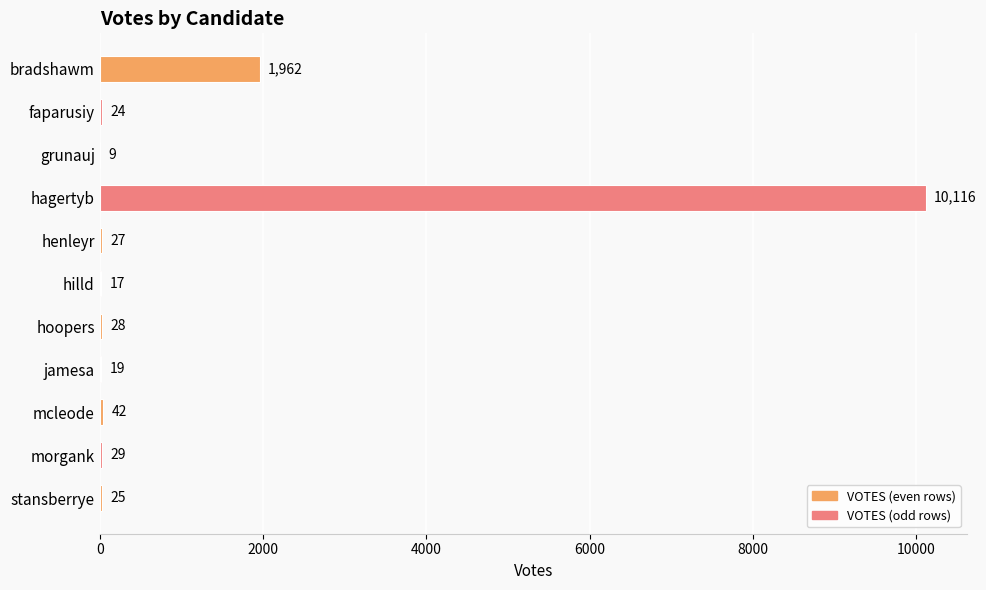

At which label is the value closest to 5062?

bradshawm